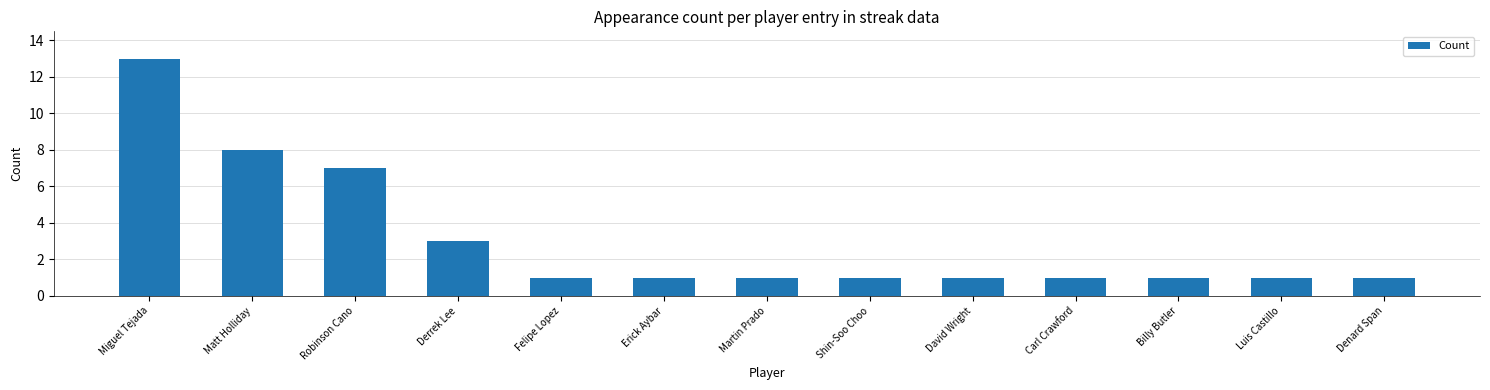

What is the value of the 11th bar from the left?

1